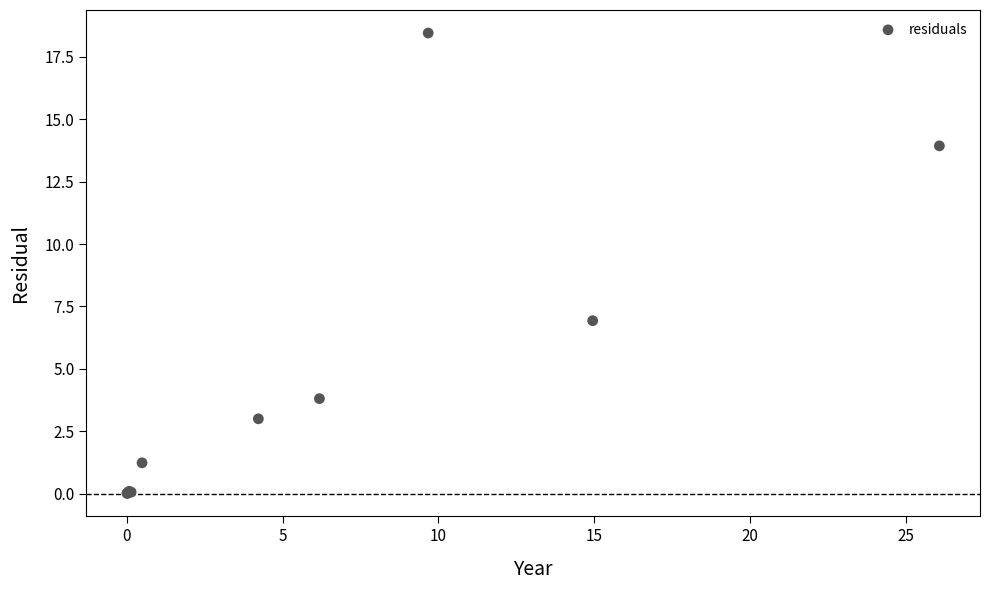

What Y value in the scatter plot is closest to 9?

6.9